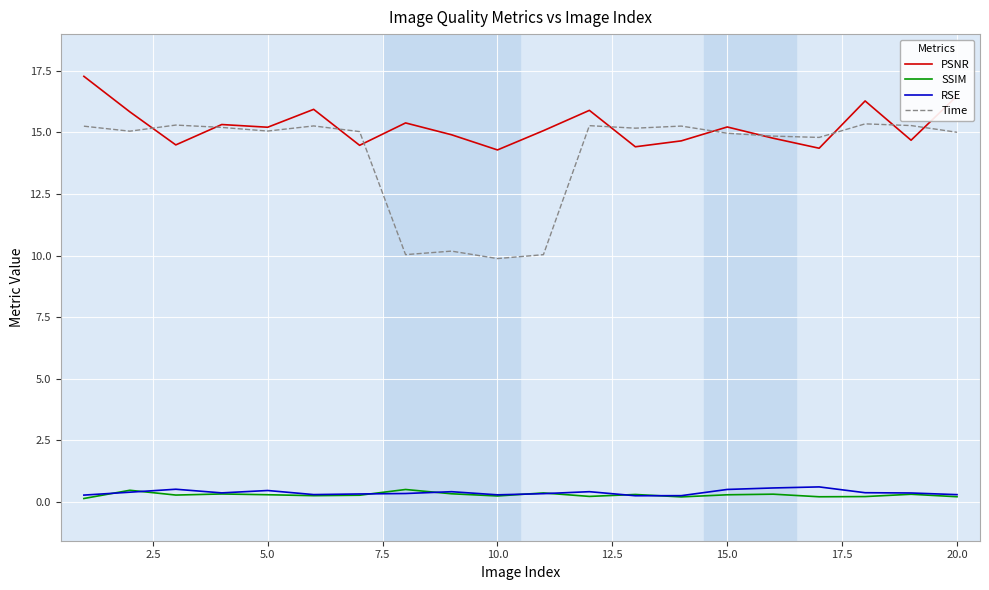

True or false: RSE and Time cross at least once.

False